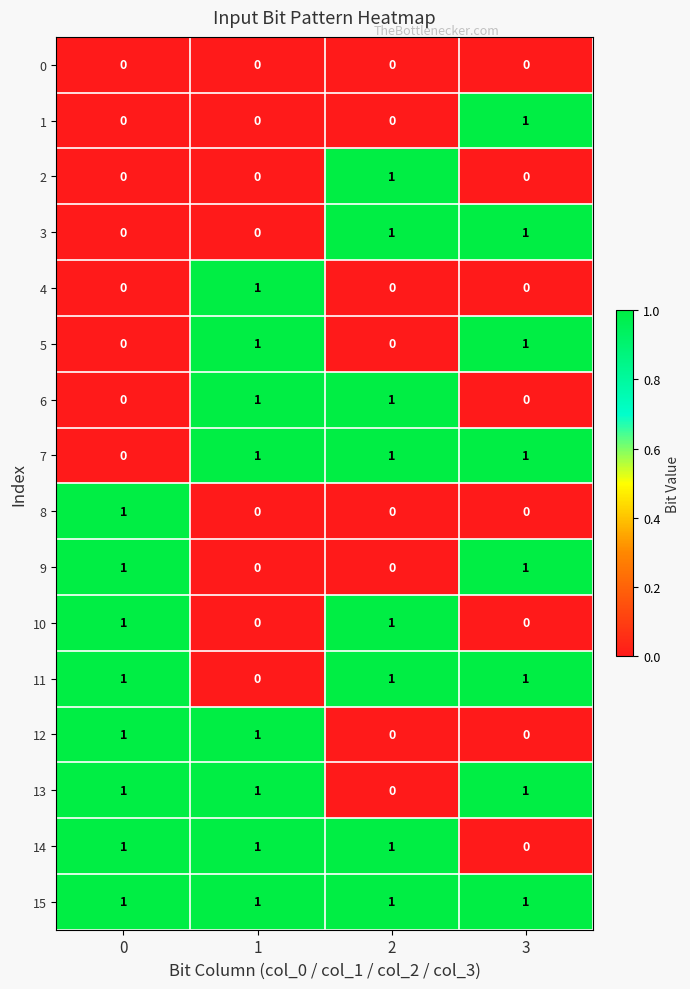

How many 10 values are between 0 and 1?

4